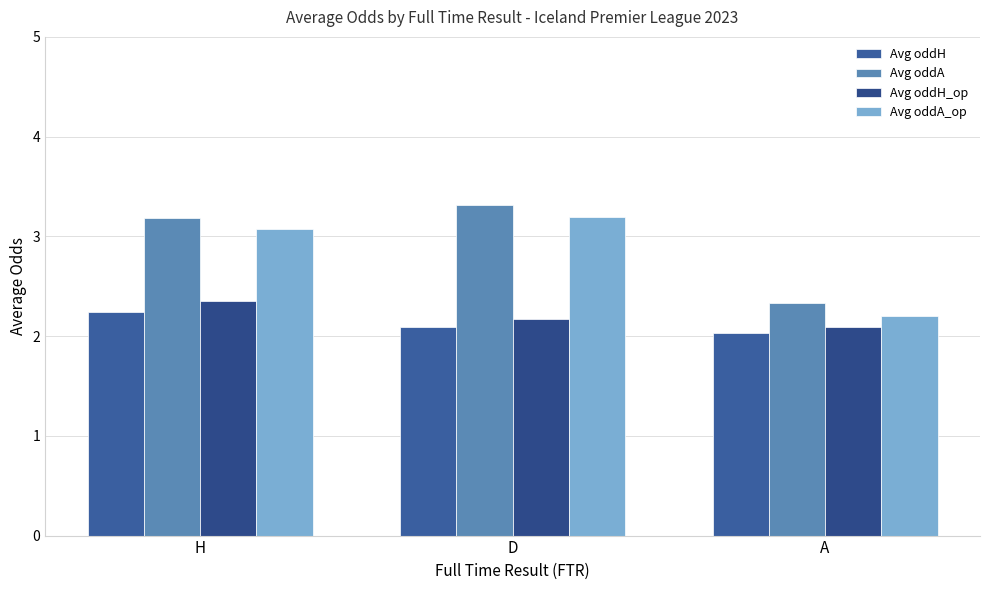

Reading right to left, list all the values displayed in this chart.

Avg oddH: 2.0	2.1	2.2
Avg oddA: 2.3	3.3	3.2
Avg oddH_op: 2.1	2.2	2.4
Avg oddA_op: 2.2	3.2	3.1